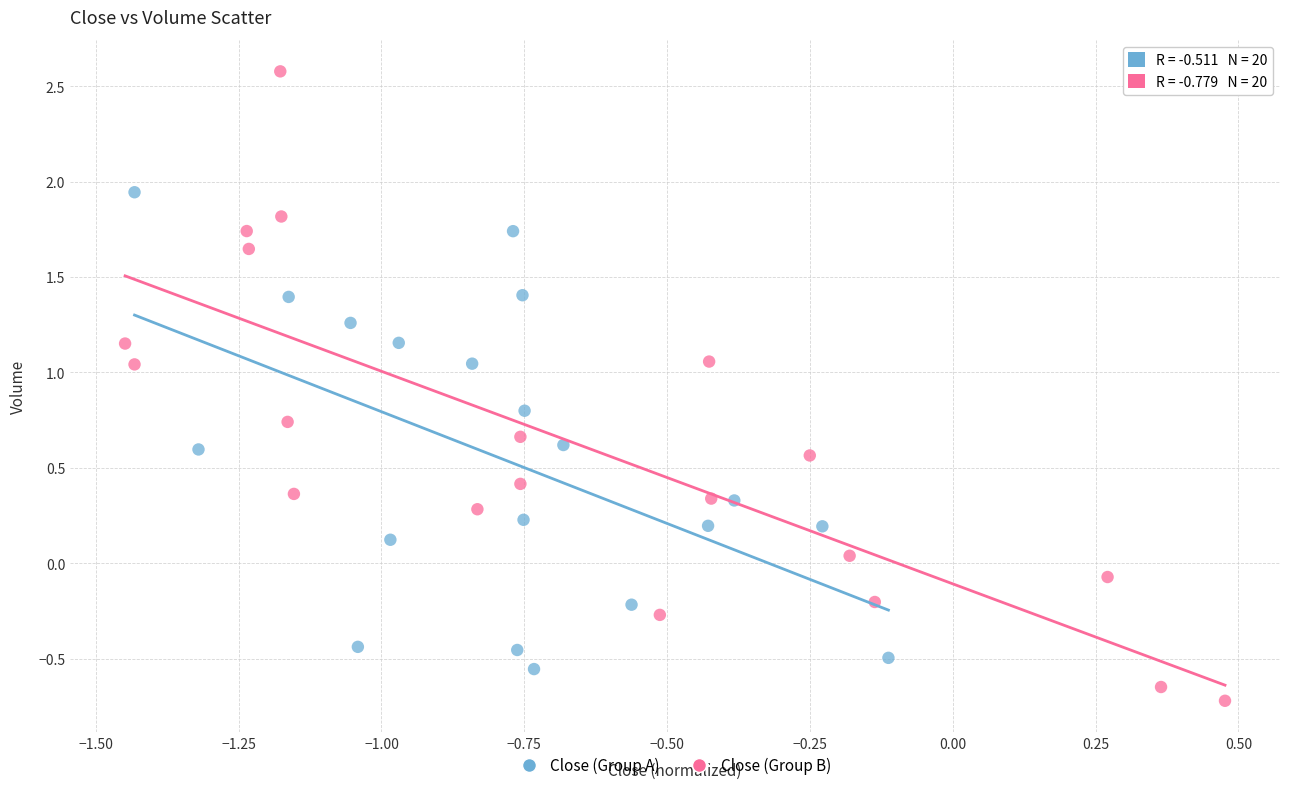

Which series contains the lowest Y value?

Close (Group B)